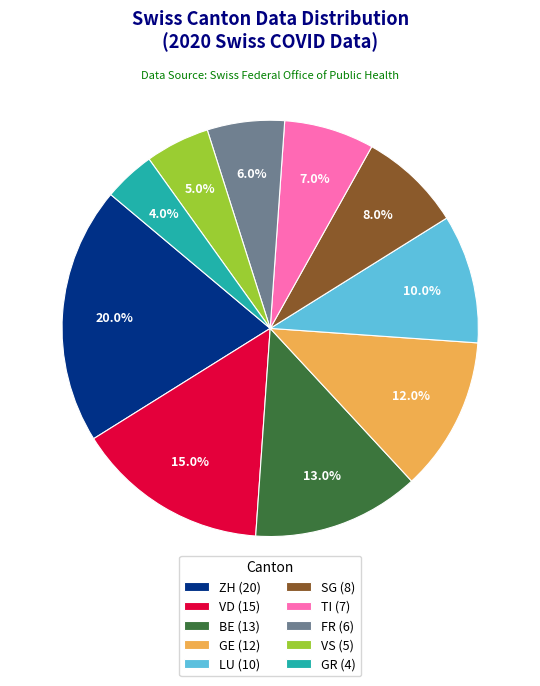

Does LU (10) represent more than half of the total?

No